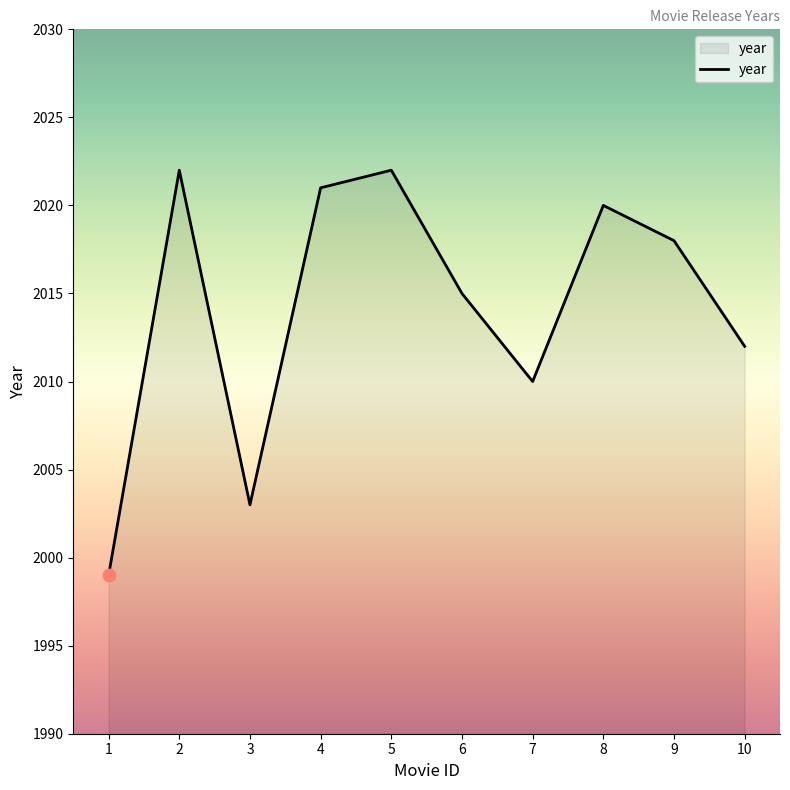

Approximately how many times larger is the value at 2 compared to 5?

1.0